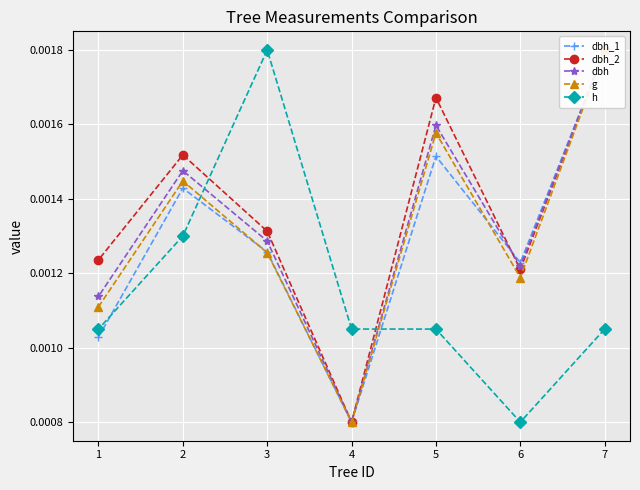

At which label is h closest to 0?

6